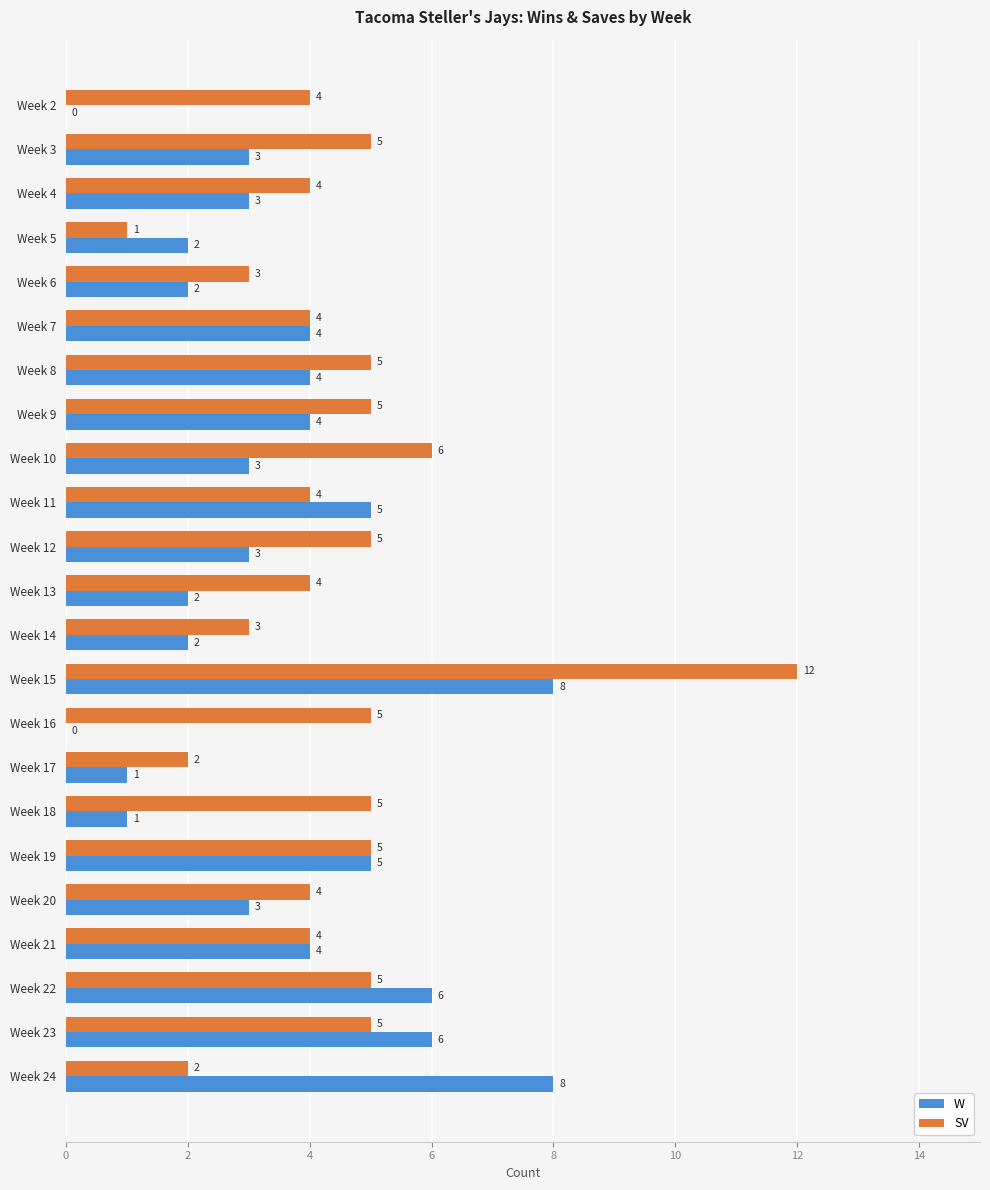

Where is SV nearest to the value 6?

Week 10